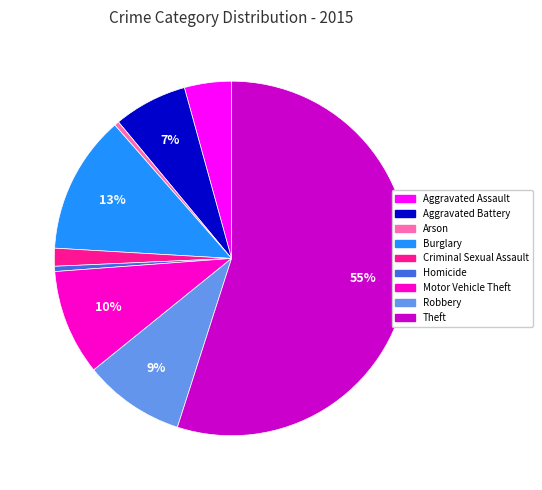

What percentage is the Motor Vehicle Theft slice, to the nearest percent?

10%